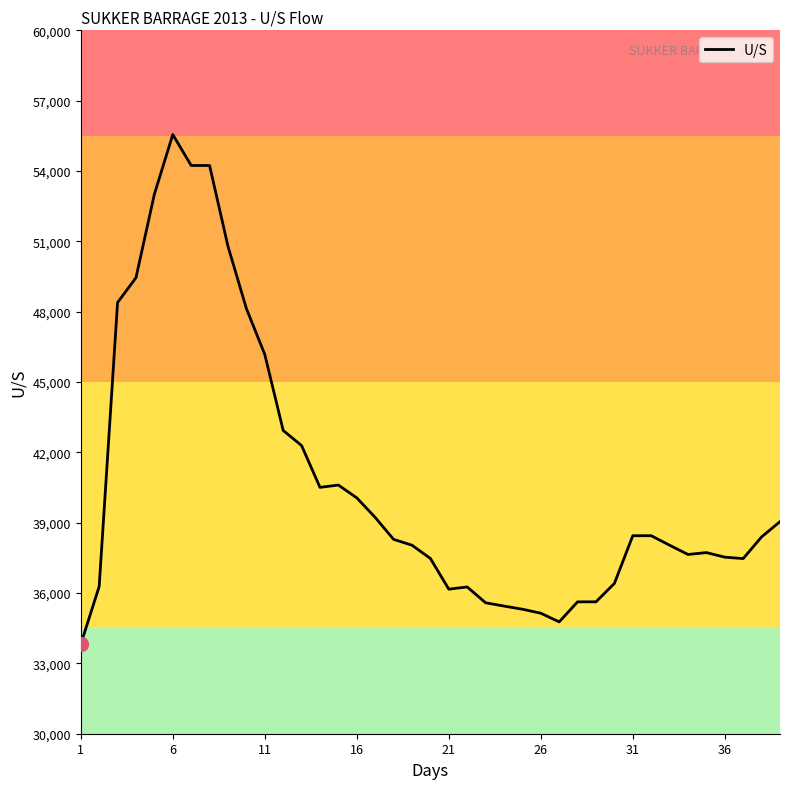

What is the greatest value displayed?

55555